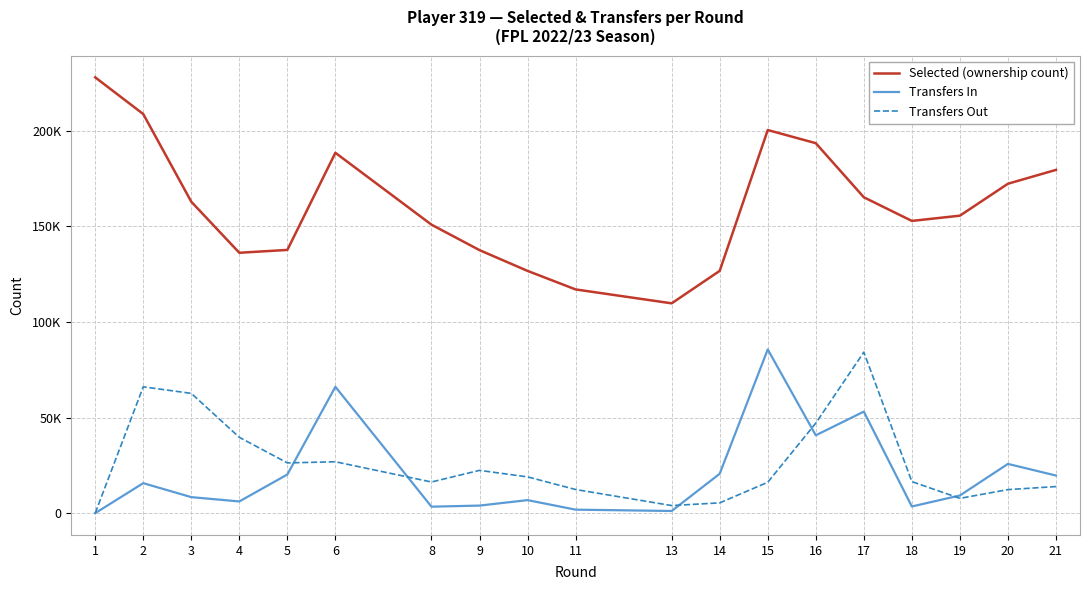

Is the value of Transfers Out at 6 greater than the value of Transfers In at 3?

Yes